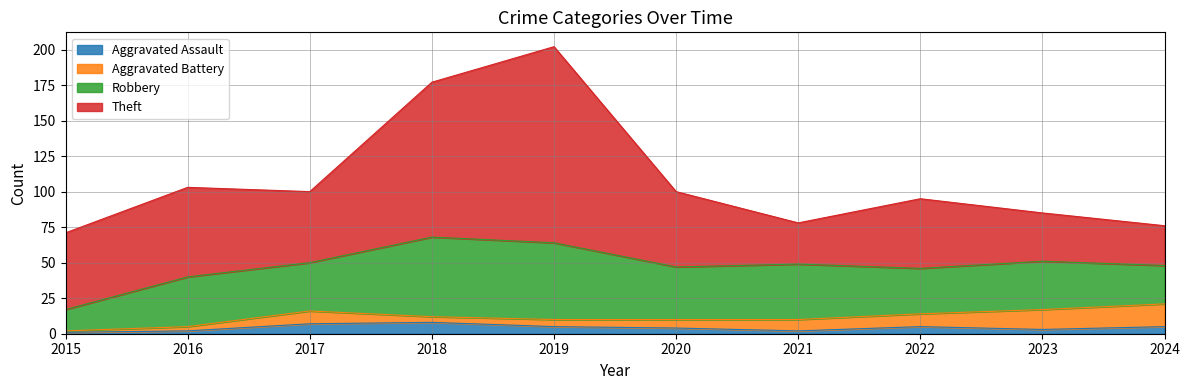

Rank the series by their maximum value, from lowest to highest.

Aggravated Assault, Aggravated Battery, Robbery, Theft